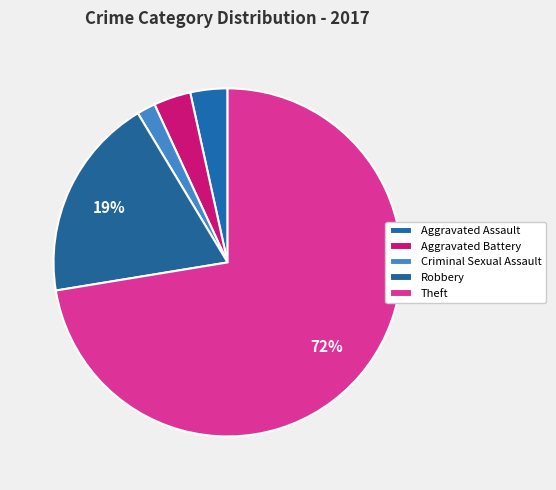

To the nearest percent, what percentage of the pie is Robbery?

19%